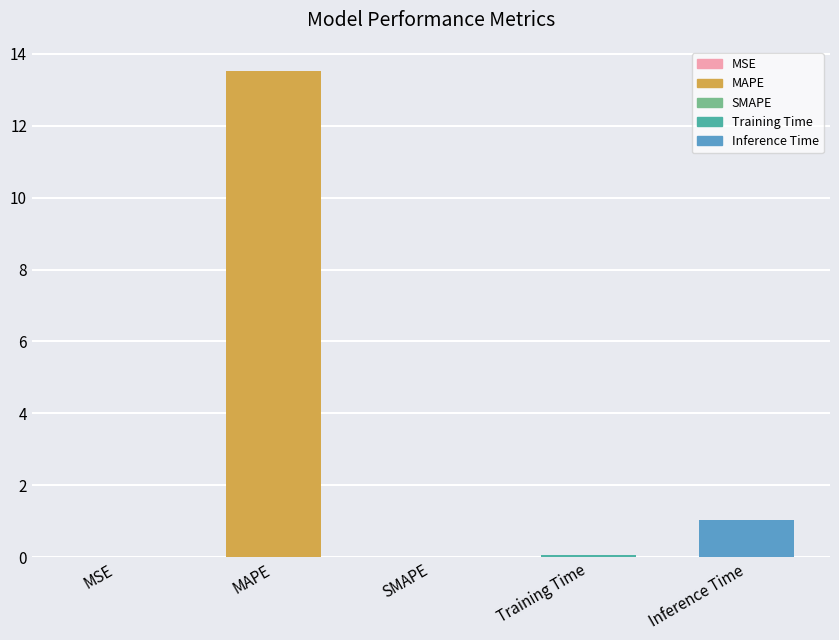

What is the approximate value at MAPE?

13.5